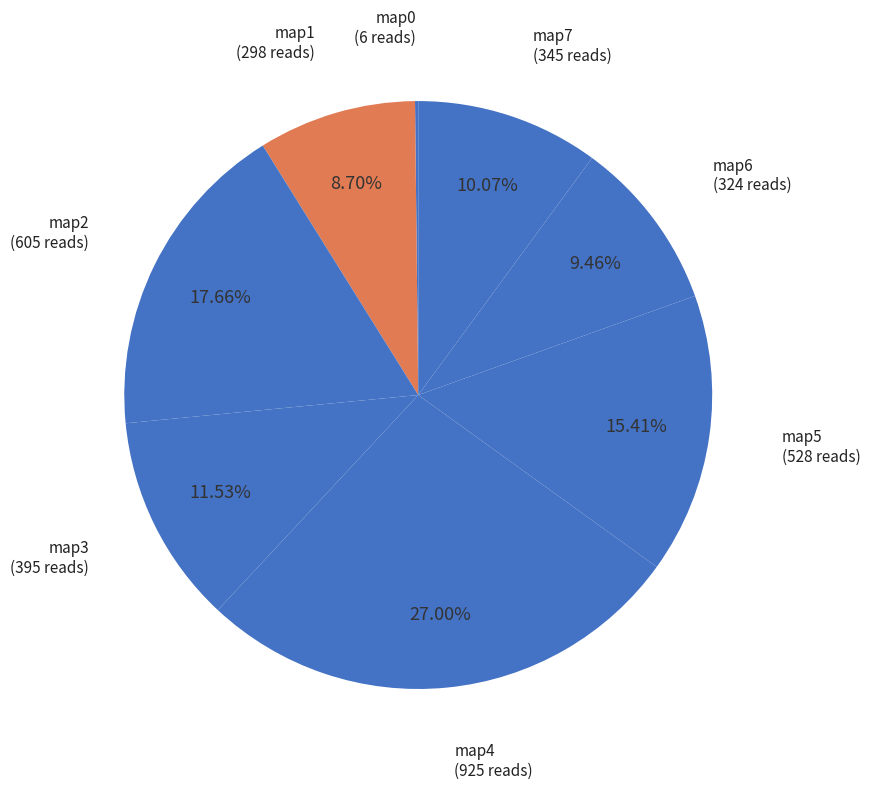

What is the largest slice in the pie chart?

map4